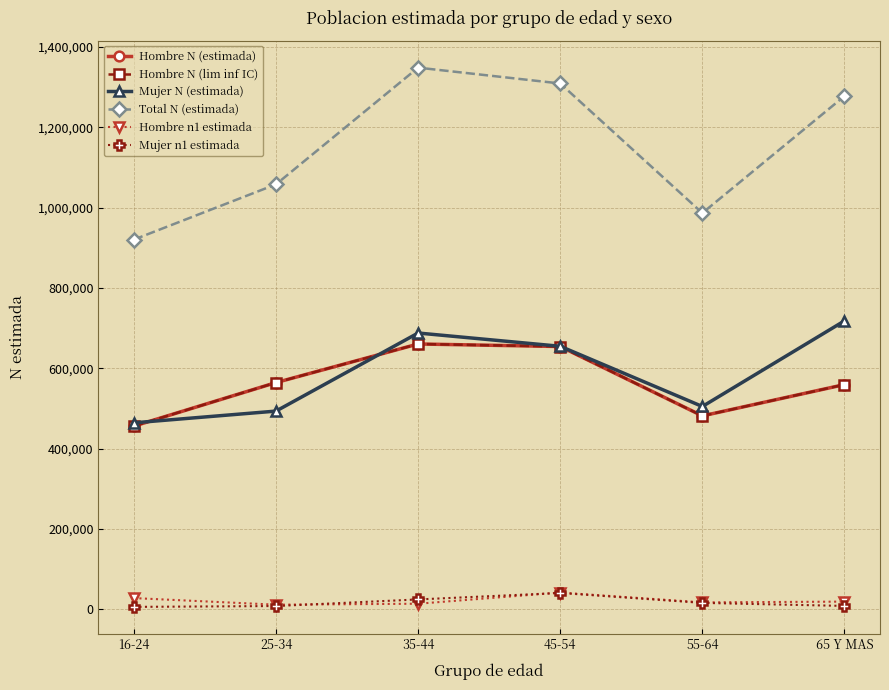

At which category does Hombre N (estimada) reach its first local peak?

35-44